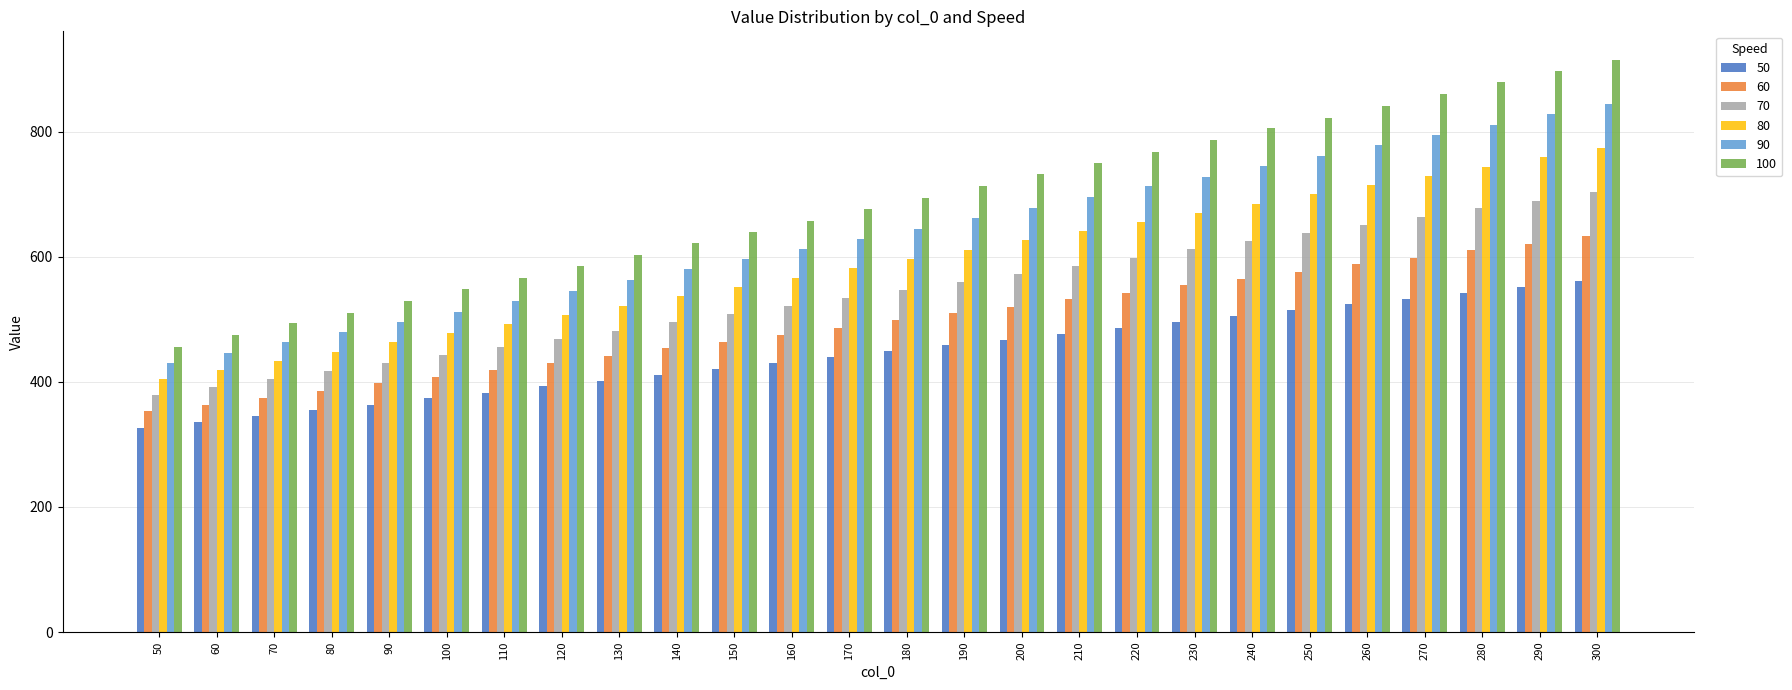

What is the sum of the 60 values at 80 and 140?

839.7